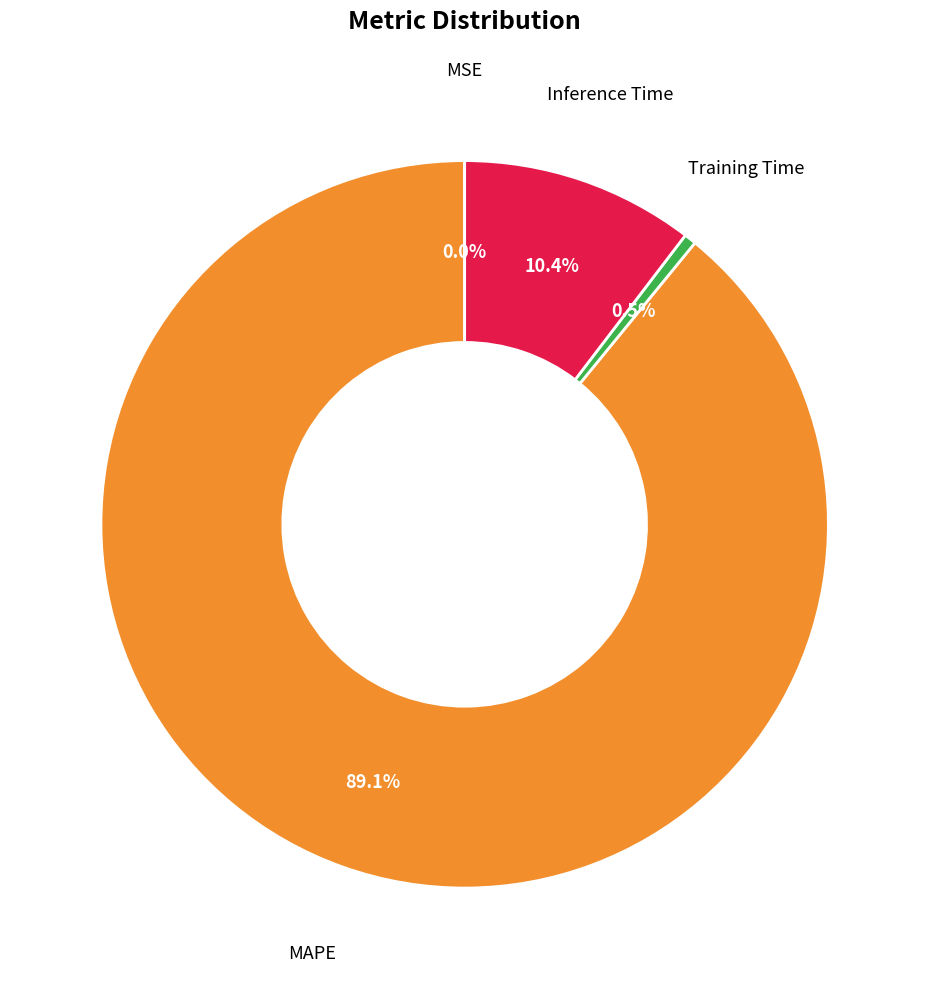

Is there any slice that represents more than half of the pie?

Yes